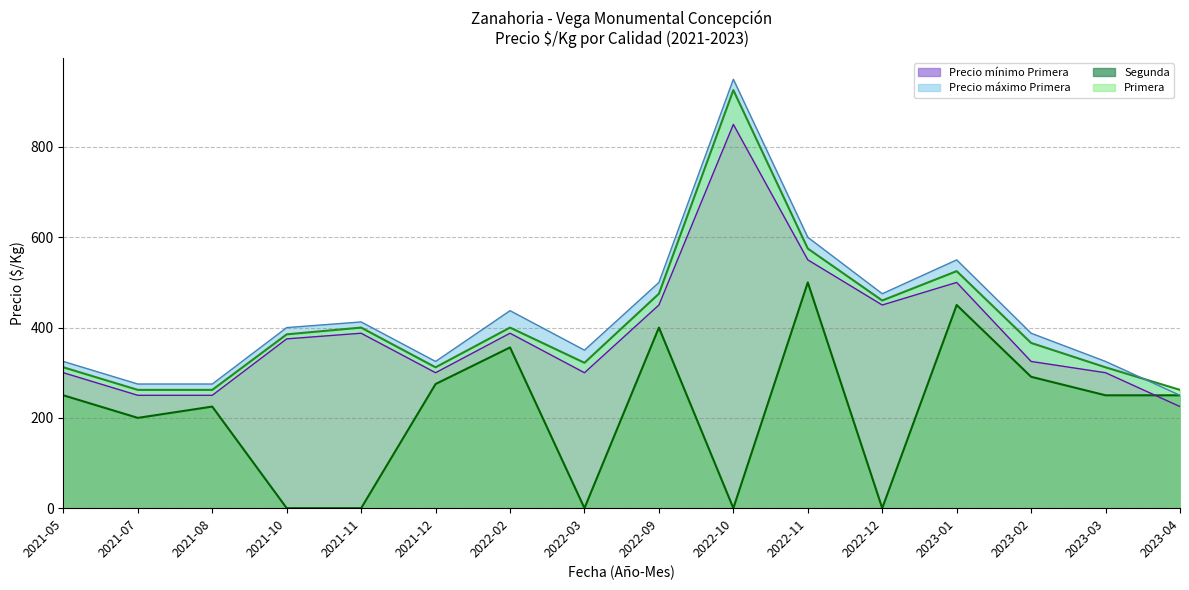

True or false: Primera has a value of 366.0 at 2023-02.

True